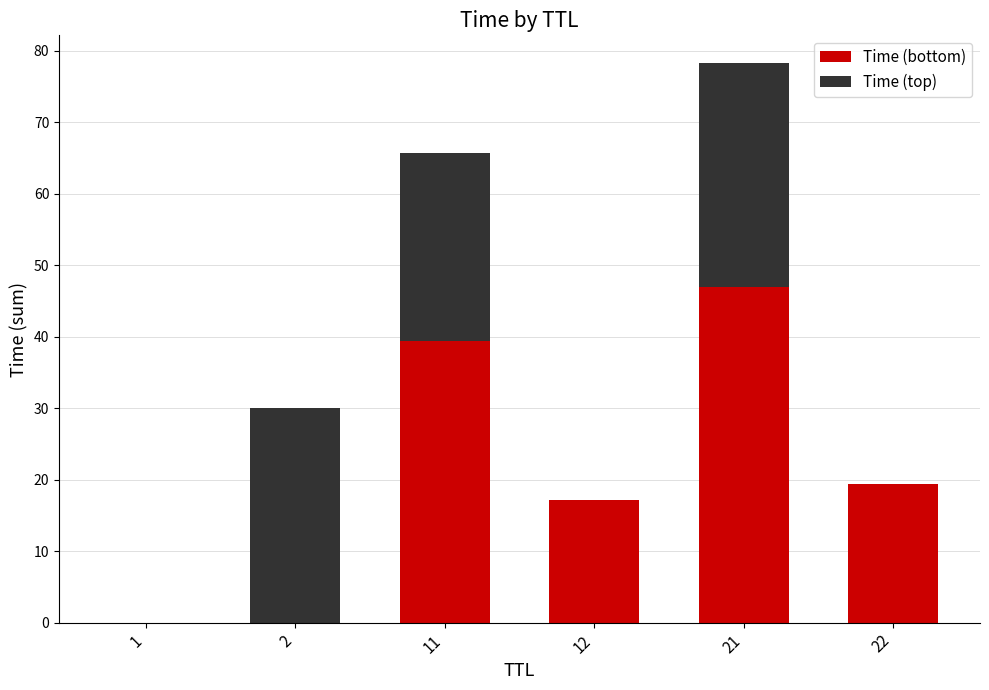

What is the maximum value for Time (bottom)?

47.0